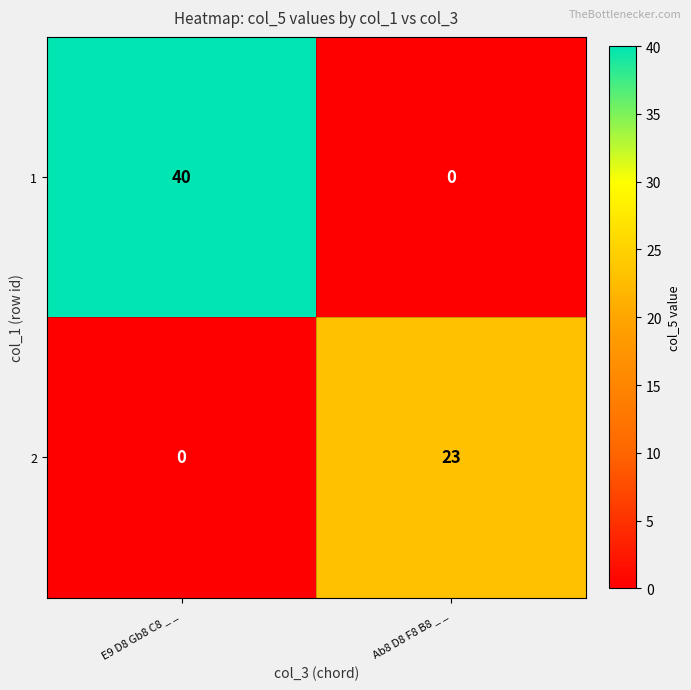

The value of 1 at E9 D8 Gb8 C8 _ _  is 40. True or false?

True